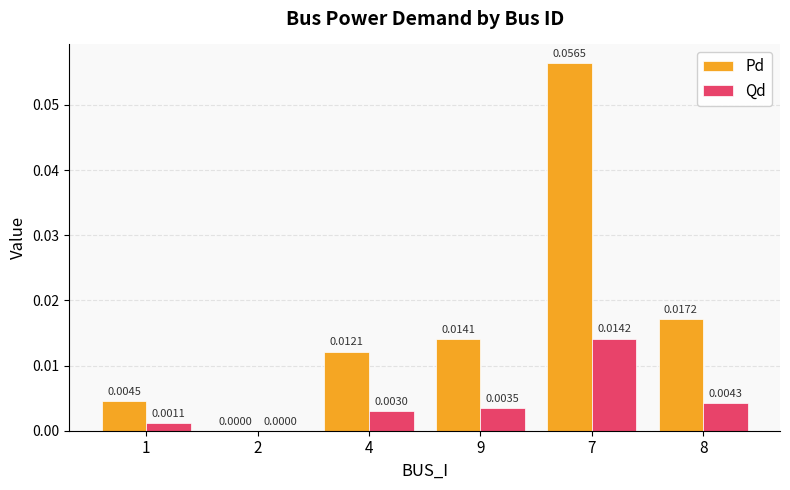

Which series has the largest total across all categories?

Pd